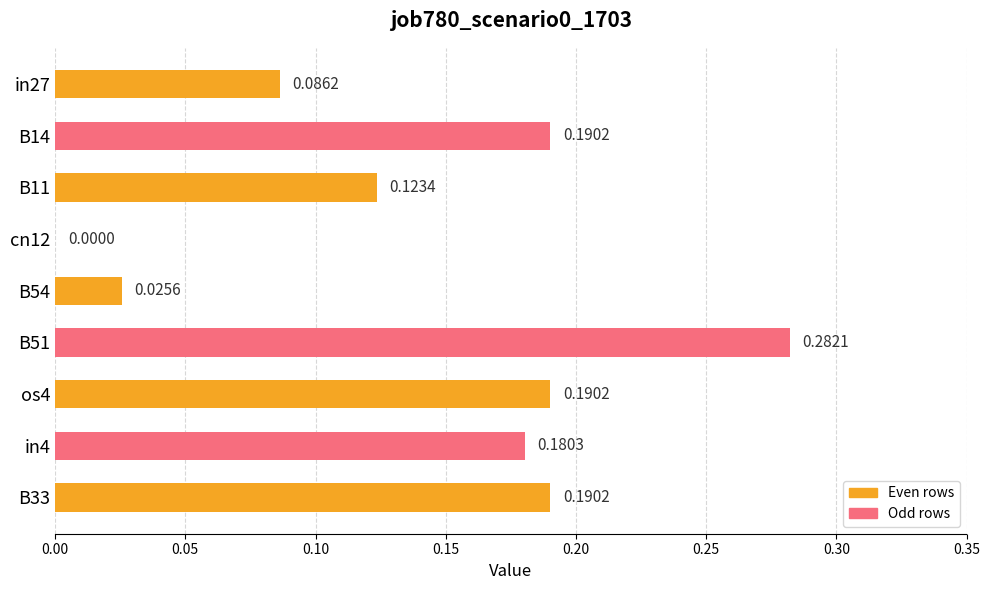

Which has a higher value, in4 or in27?

in4